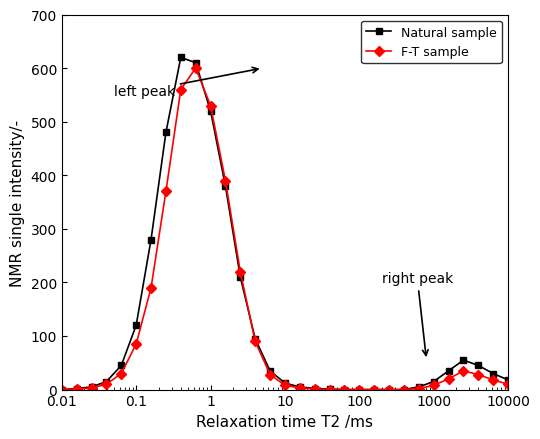

True or false: Natural sample has more than 1 interior local peaks.

True